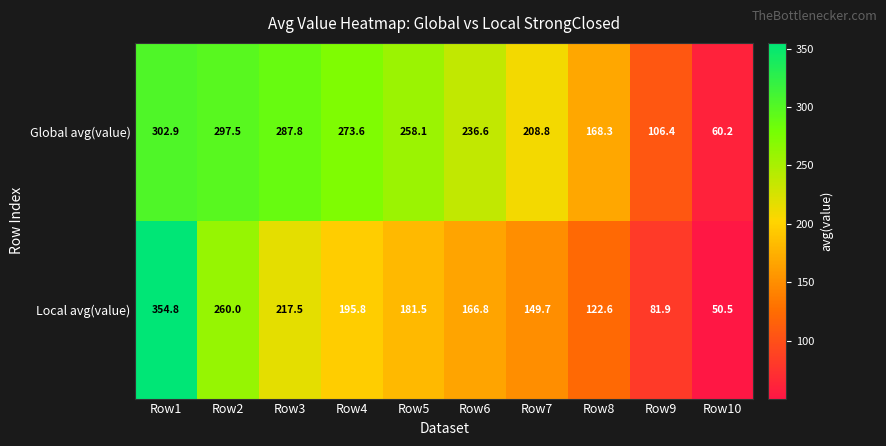

What is the minimum value shown in the chart?

50.5